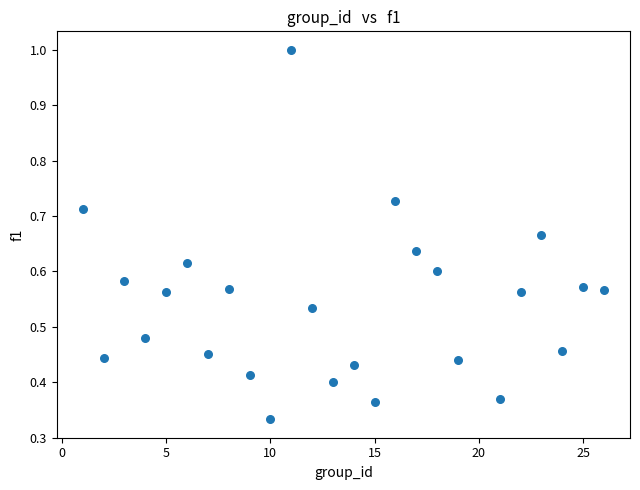

What is the range of X values (max minus min)?

25.0